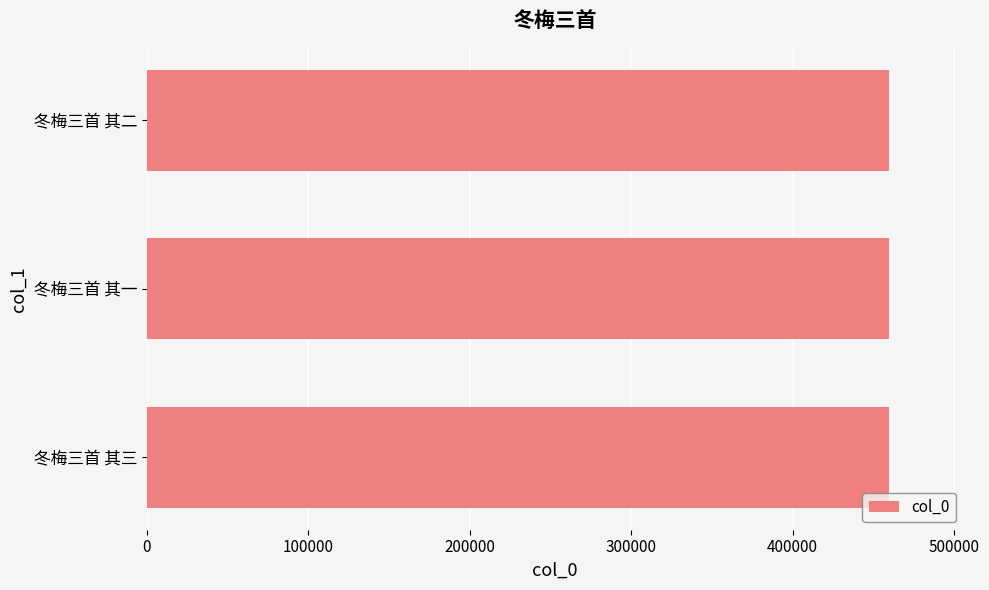

What value does the data have at 冬梅三首 其一?

459861